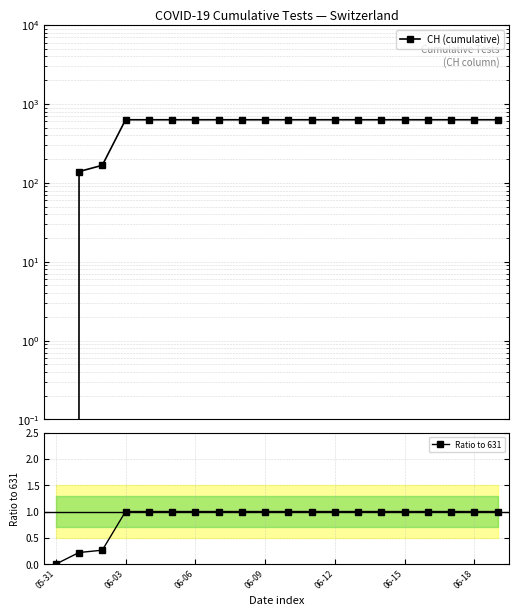

Reading right to left, extract all data points from this chart.

CH (cumulative): 631.0	631.0	631.0	631.0	631.0	631.0	631.0	631.0	631.0	631.0	631.0	631.0	631.0	631.0	631.0	631.0	631.0	167.0	139.0	0.0
Ratio to 631: 1.0	1.0	1.0	1.0	1.0	1.0	1.0	1.0	1.0	1.0	1.0	1.0	1.0	1.0	1.0	1.0	1.0	0.3	0.2	0.0